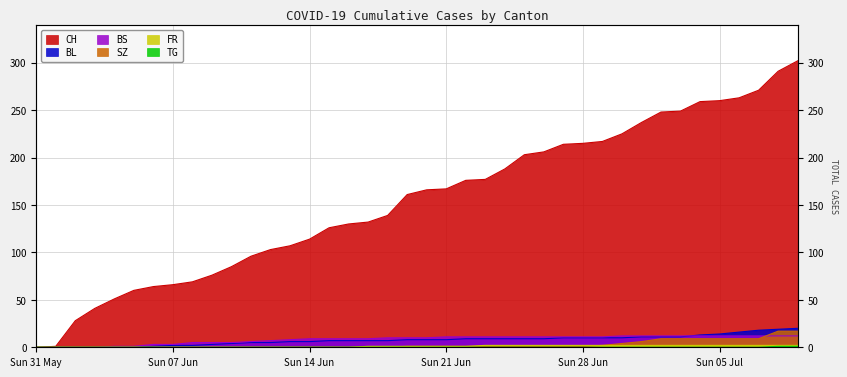

What is the difference between the maximum and second lowest values in the TG series?

1